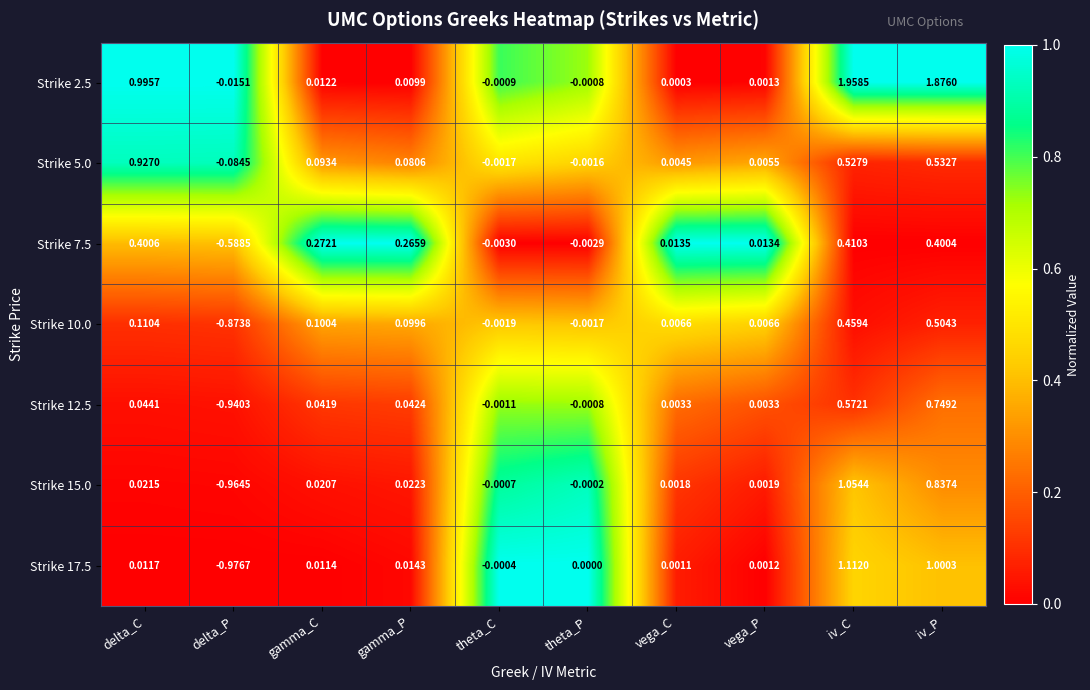

List the labels in order of Strike 7.5 value, smallest first.

delta_P, theta_C, theta_P, vega_P, vega_C, gamma_P, gamma_C, iv_P, delta_C, iv_C